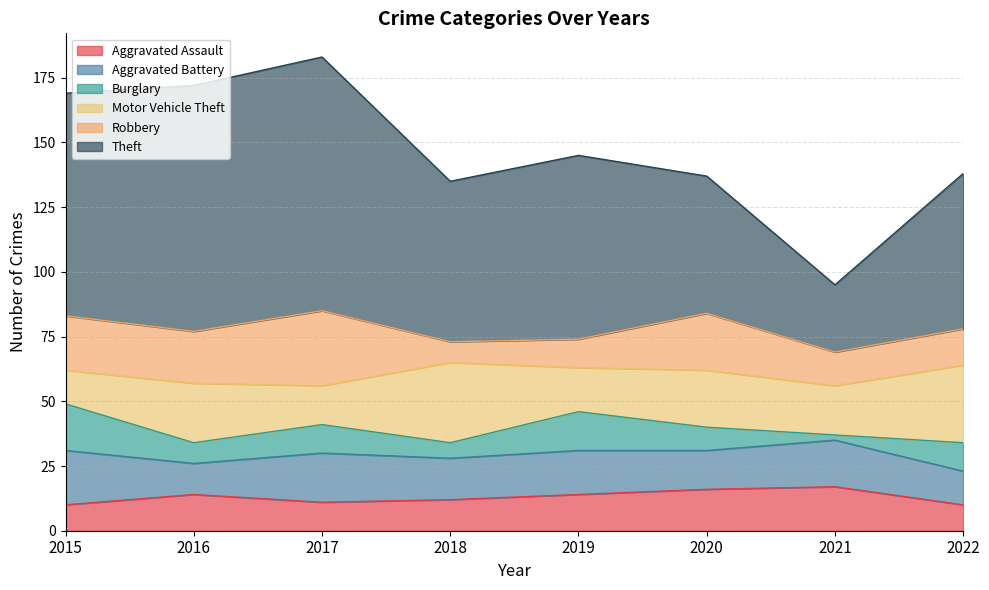

Which category has the highest value in the Theft series?

2017